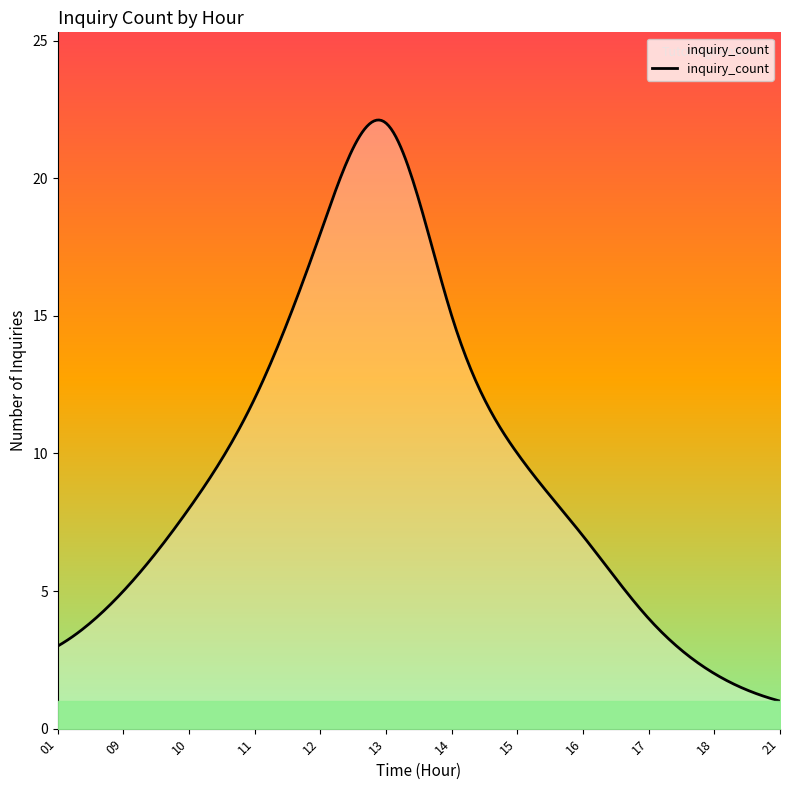

Approximately how many times larger is the value at 2023-03-03 11 compared to 2023-03-03 14?

0.8